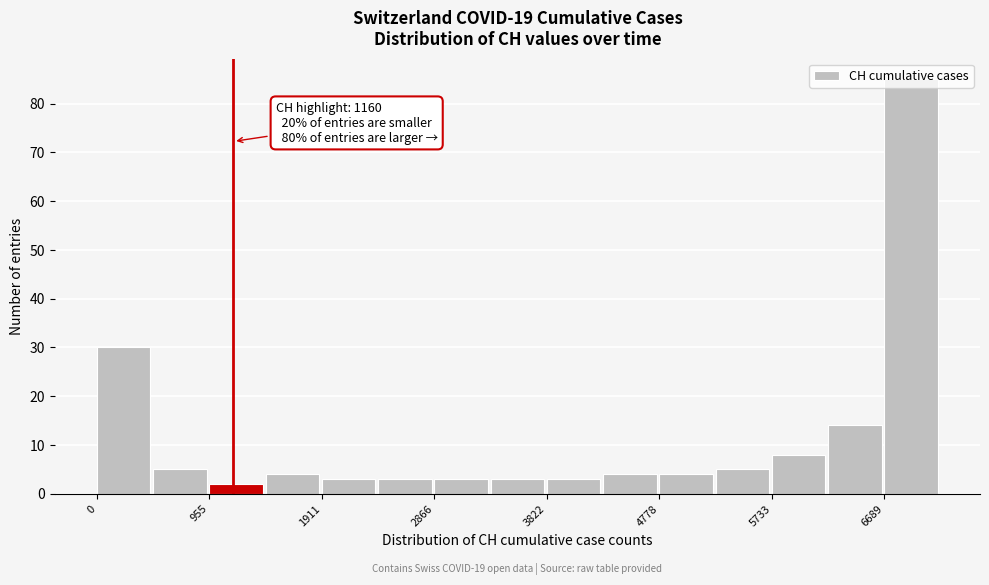

Over which range of the x-axis is the bar tallest?

6700 to 7200